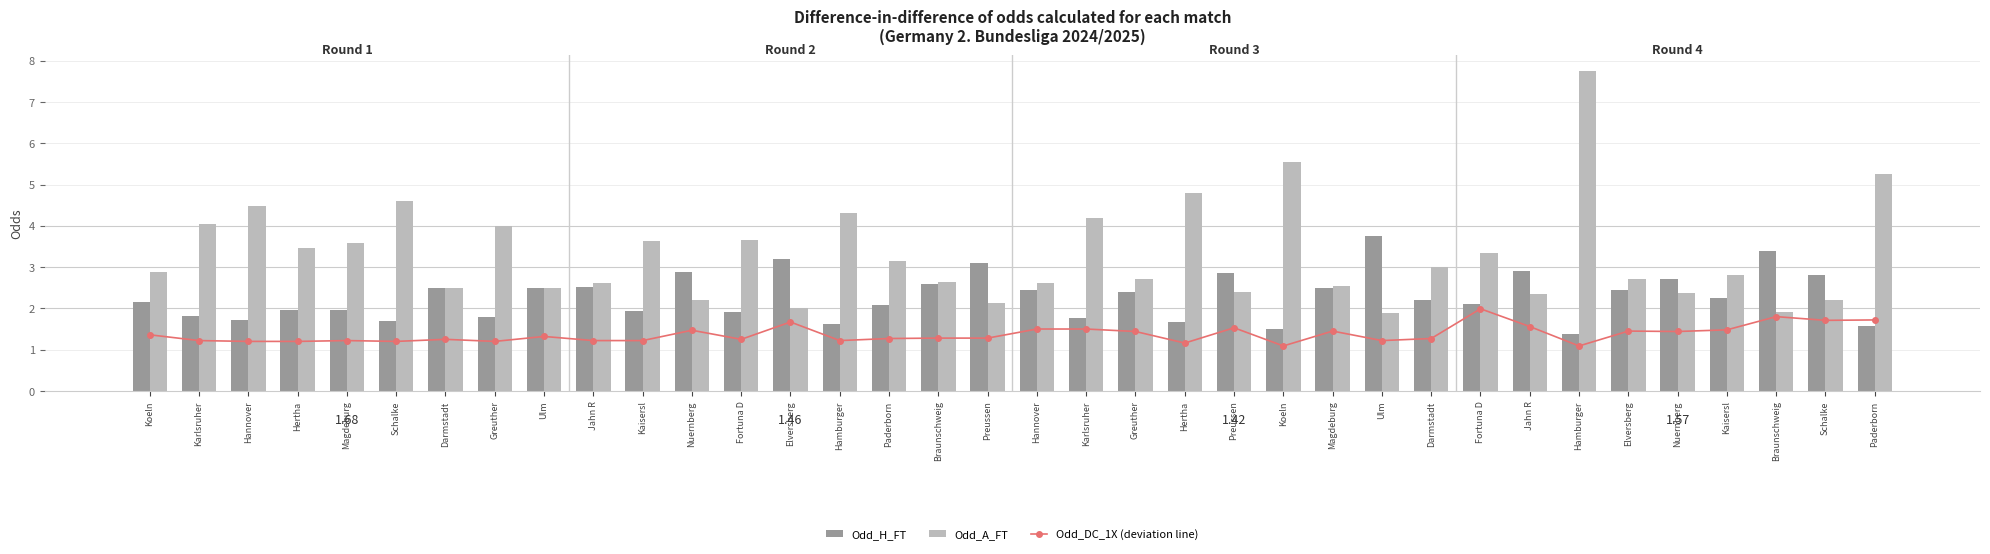

The value of Odd_H_FT at Fortuna D is 2.1. True or false?

True